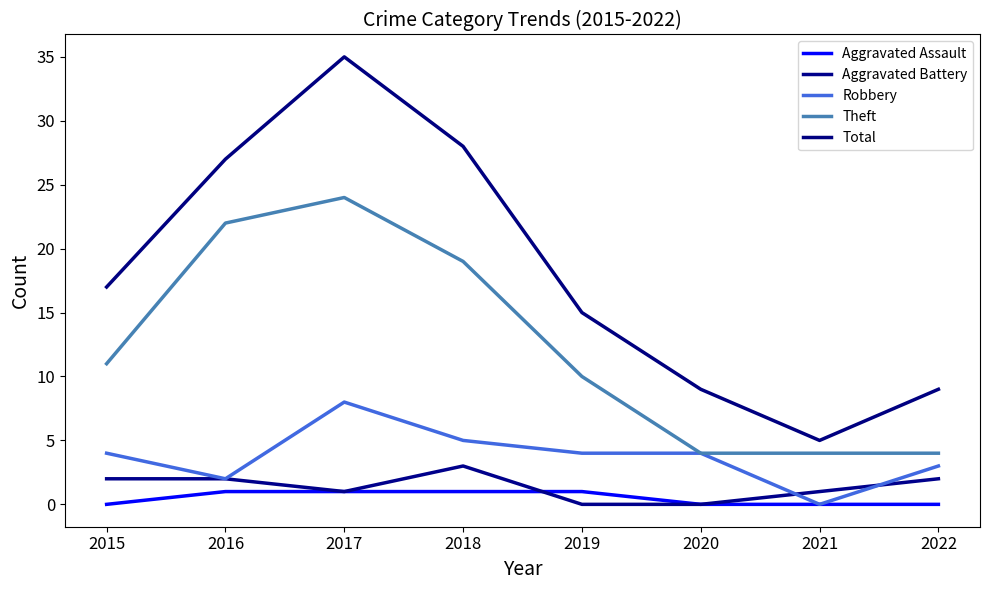

What is the approximate value of Robbery at 2017?

8